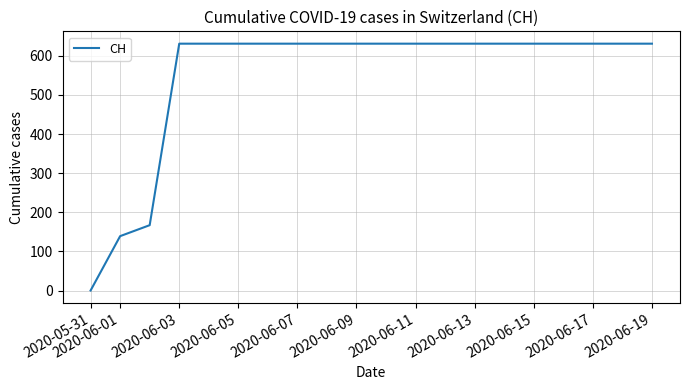

Does the chart have visible grid lines?

Yes